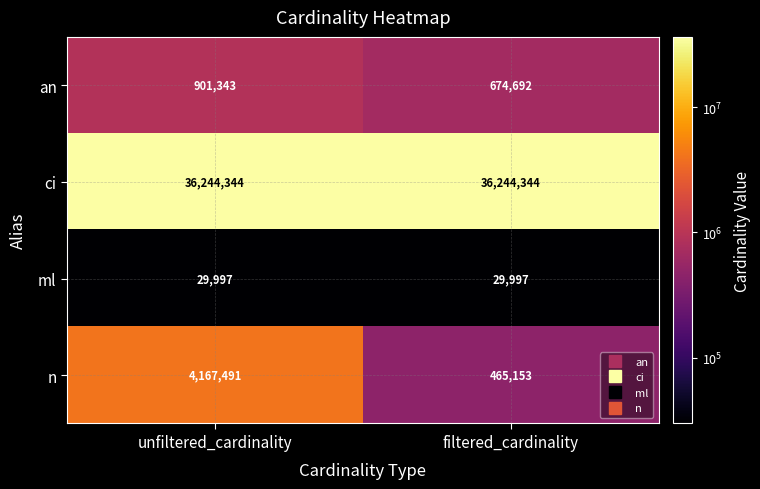

Rank the series at unfiltered_cardinality from highest to lowest value.

ci, n, an, ml